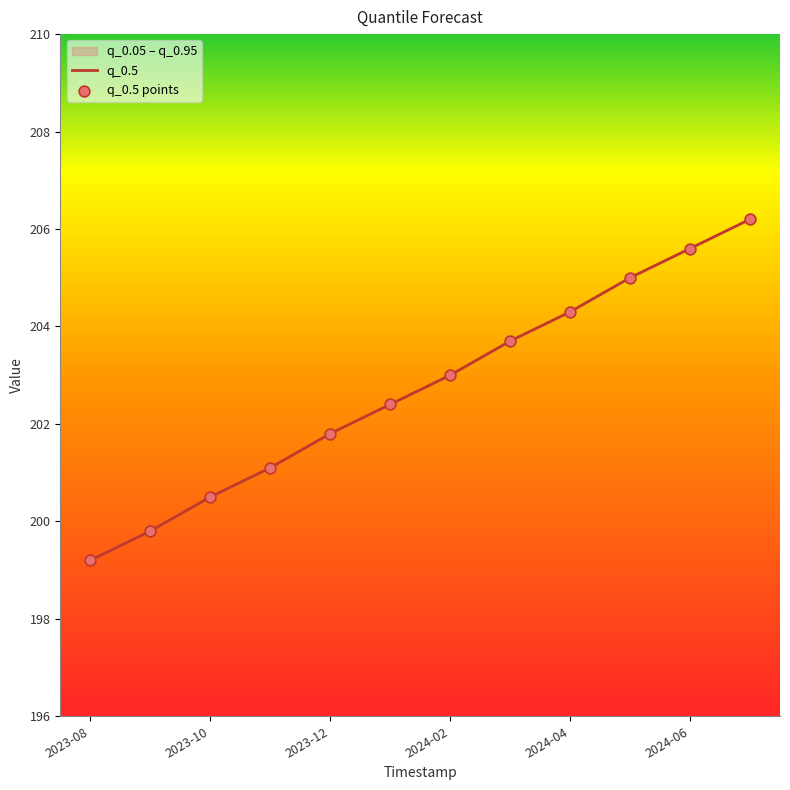

Which series reaches the maximum Y coordinate?

q_0.5